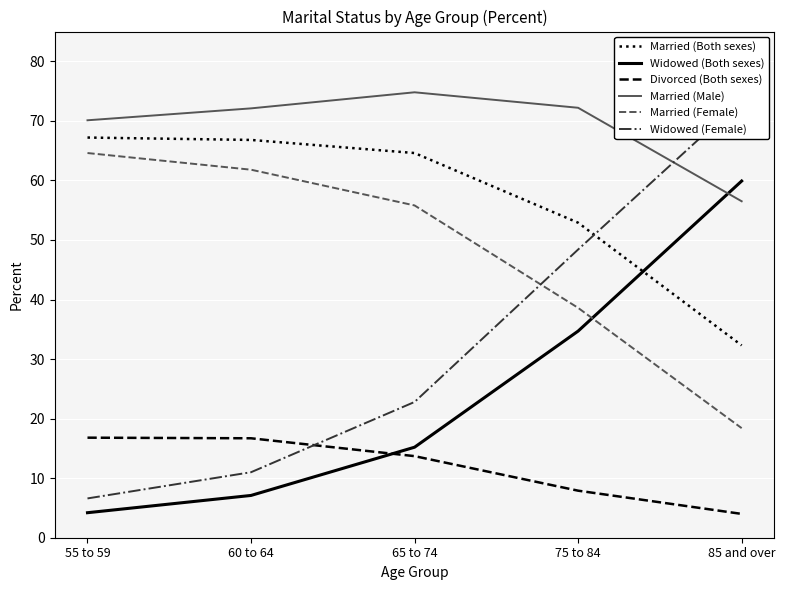

Count the number of categories in the chart.

5